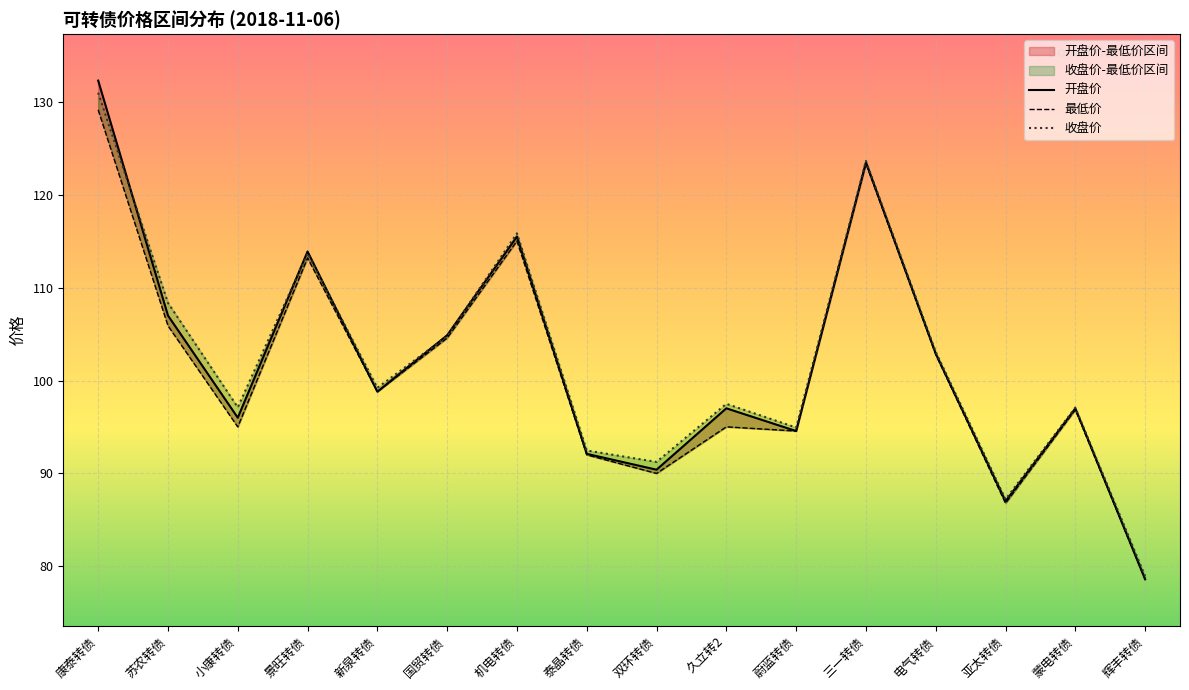

The value of 最低价 at 苏农转债 is 105.9. True or false?

True